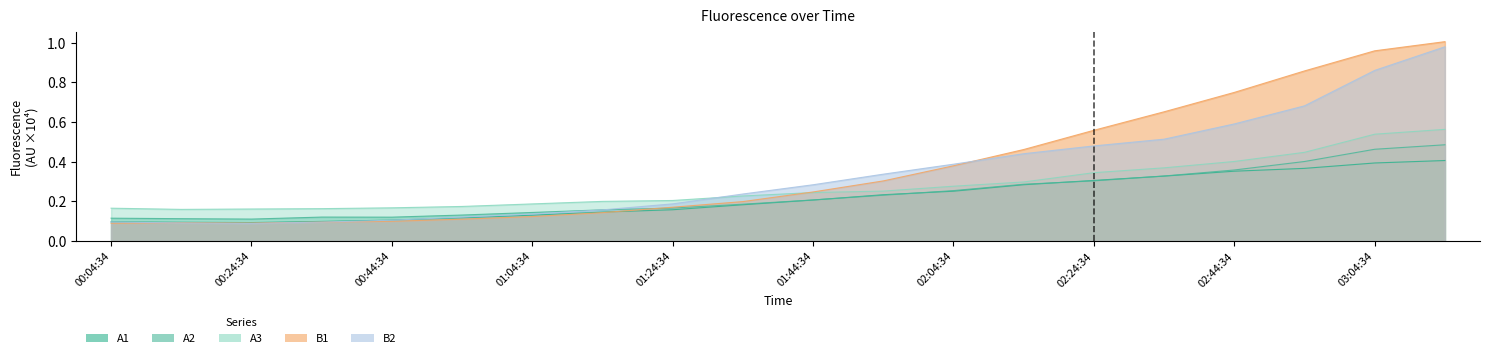

Where do A1 and A2 first cross each other?

01:44:34 and 01:54:34